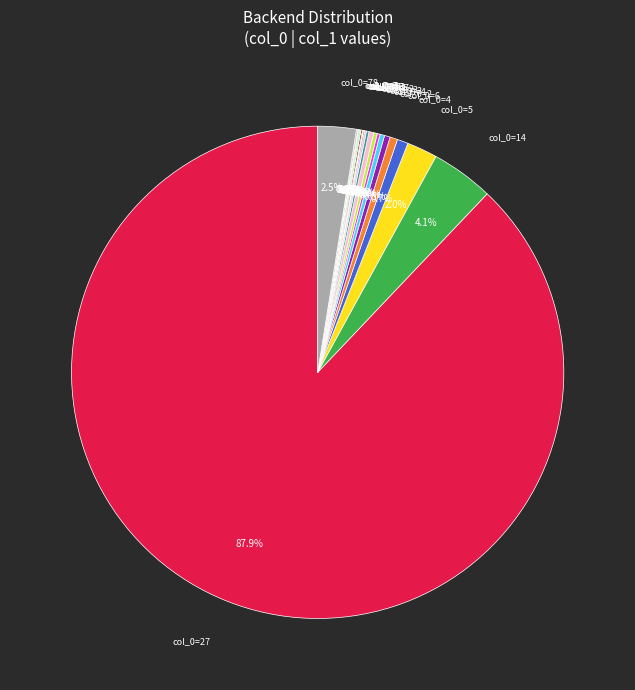

Does any single category account for the majority?

Yes